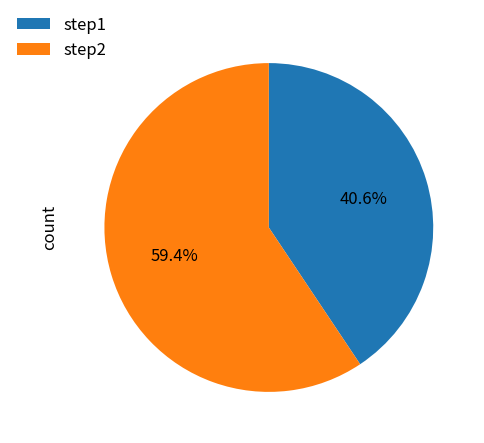

To the nearest percent, what is the difference between the largest and smallest slice percentages?

19%